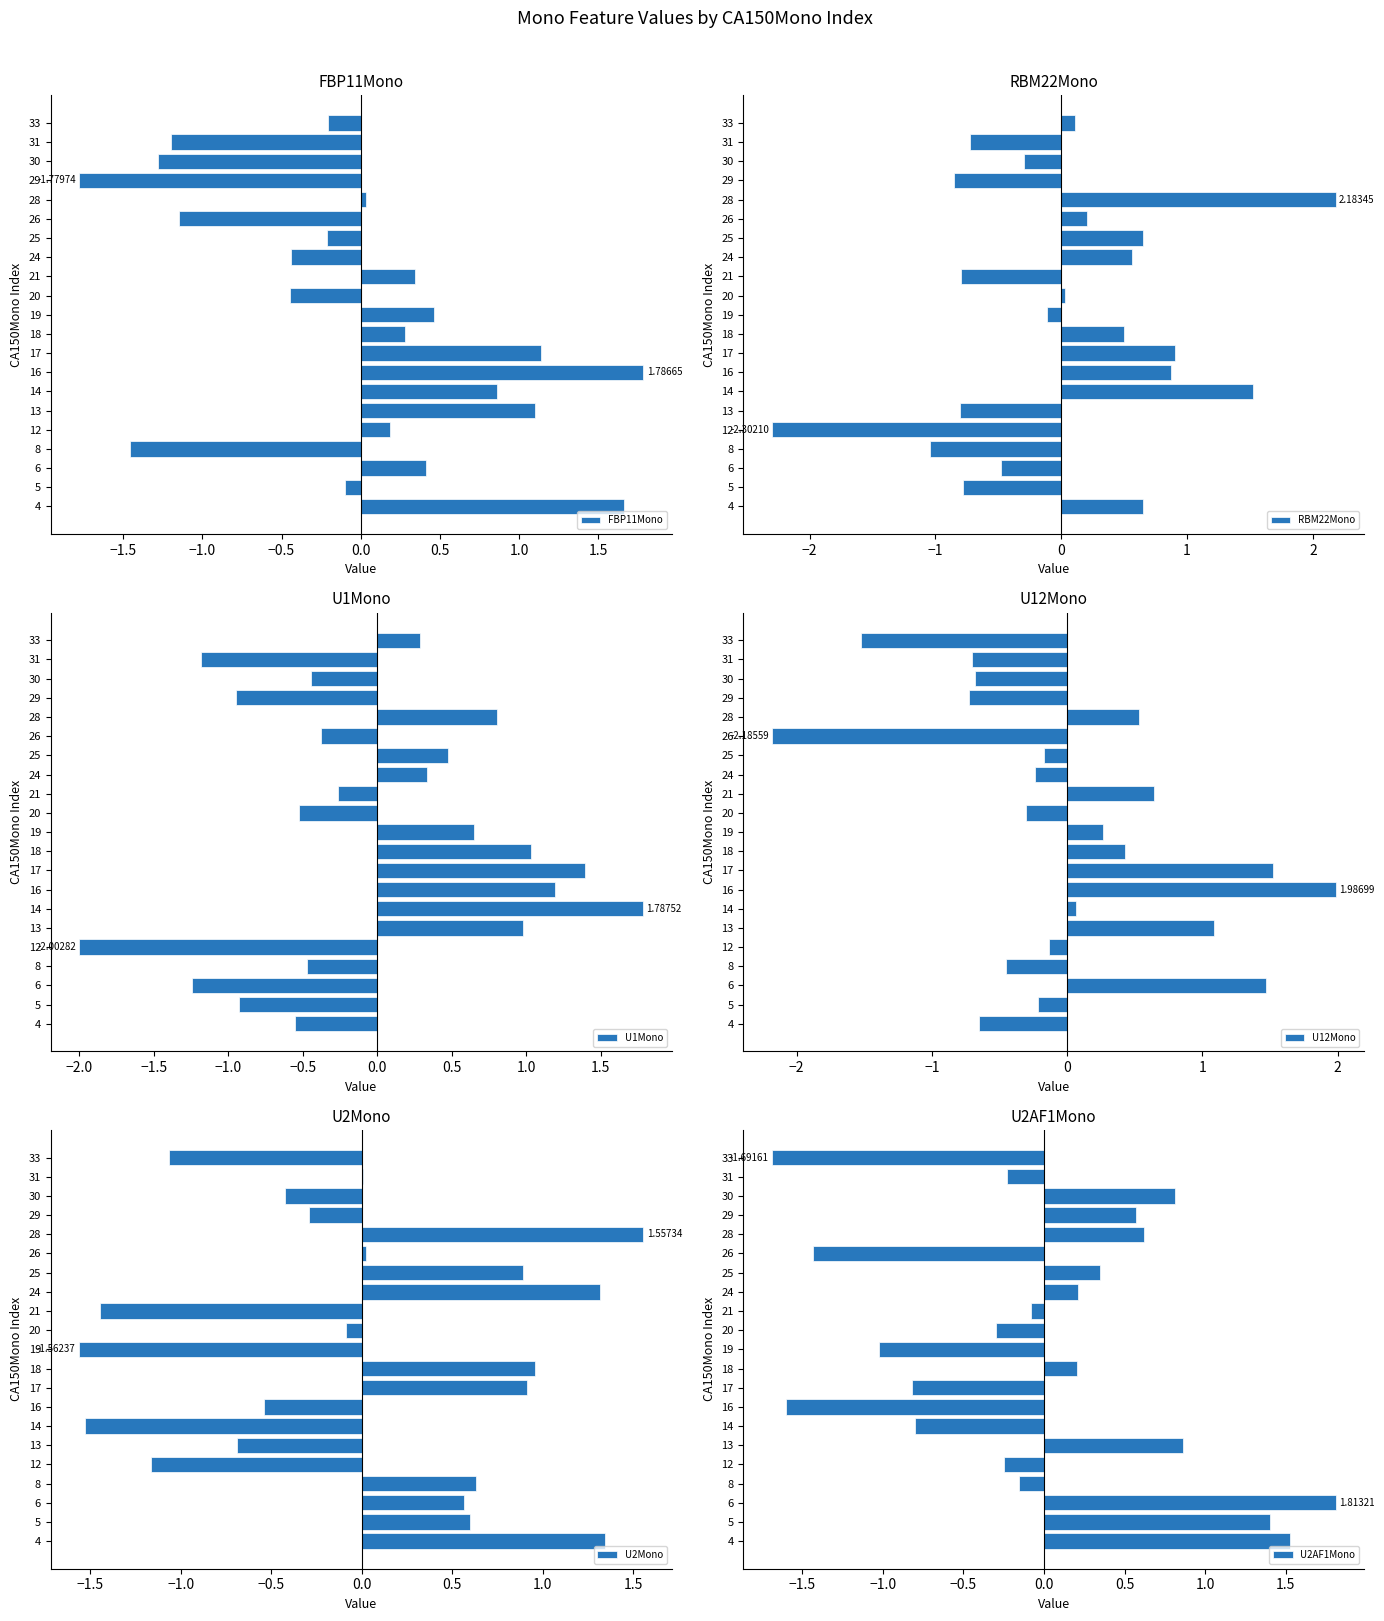

Reading right to left, what are all the values shown in this chart?

FBP11Mono: -0.2	-1.2	-1.3	-1.8	0.0	-1.2	-0.2	-0.4	0.3	-0.4	0.5	0.3	1.1	1.8	0.9	1.1	0.2	-1.5	0.4	-0.1	1.7
RBM22Mono: 0.1	-0.7	-0.3	-0.9	2.2	0.2	0.6	0.6	-0.8	0.0	-0.1	0.5	0.9	0.9	1.5	-0.8	-2.3	-1.0	-0.5	-0.8	0.7
U1Mono: 0.3	-1.2	-0.4	-0.9	0.8	-0.4	0.5	0.3	-0.3	-0.5	0.7	1.0	1.4	1.2	1.8	1.0	-2.0	-0.5	-1.2	-0.9	-0.6
U12Mono: -1.5	-0.7	-0.7	-0.7	0.5	-2.2	-0.2	-0.2	0.6	-0.3	0.3	0.4	1.5	2.0	0.1	1.1	-0.1	-0.5	1.5	-0.2	-0.7
U2Mono: -1.1	0.0	-0.4	-0.3	1.6	0.0	0.9	1.3	-1.4	-0.1	-1.6	1.0	0.9	-0.5	-1.5	-0.7	-1.2	0.6	0.6	0.6	1.3
U2AF1Mono: -1.7	-0.2	0.8	0.6	0.6	-1.4	0.3	0.2	-0.1	-0.3	-1.0	0.2	-0.8	-1.6	-0.8	0.9	-0.2	-0.2	1.8	1.4	1.5